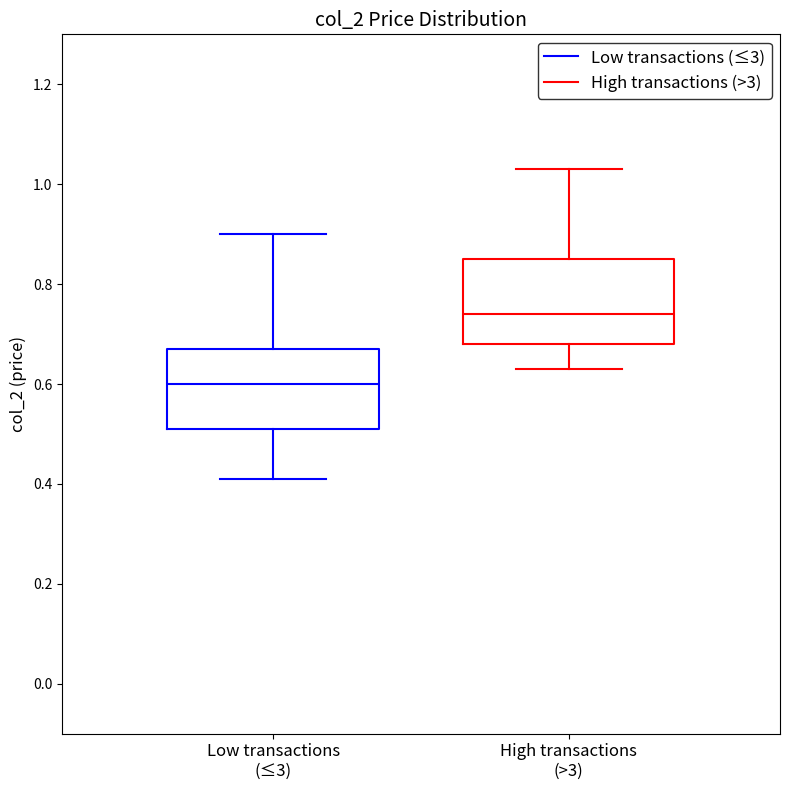

Reading left to right, read every box against the y-axis: the position of its median line, the range the box covers, and the ends of its whiskers. The values are not printed on the chart, so give them approximately, as read against the axis.

Low transactions (≤3): median 0.60, box 0.52 to 0.68, whiskers 0.42 to 0.90
High transactions (>3): median 0.74, box 0.68 to 0.86, whiskers 0.64 to 1.04